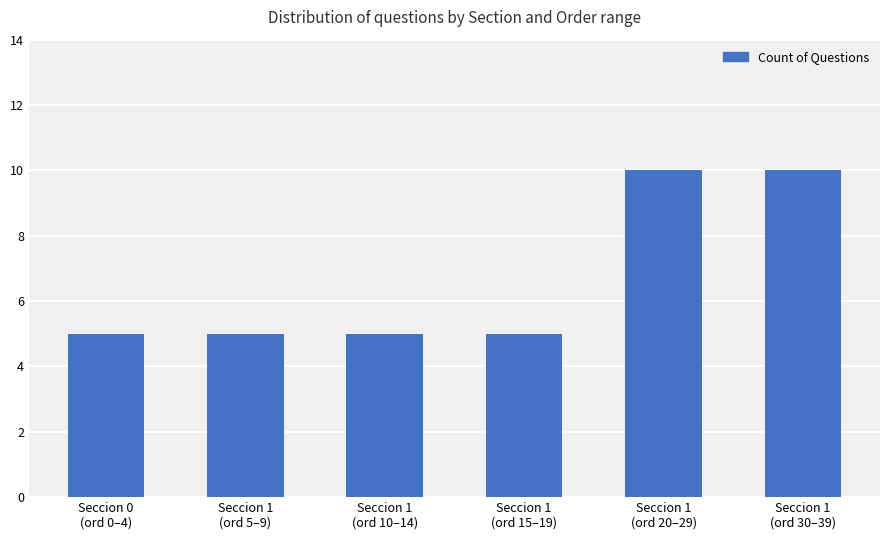

What position from the left is Seccion 1
(ord 30–39)?

6